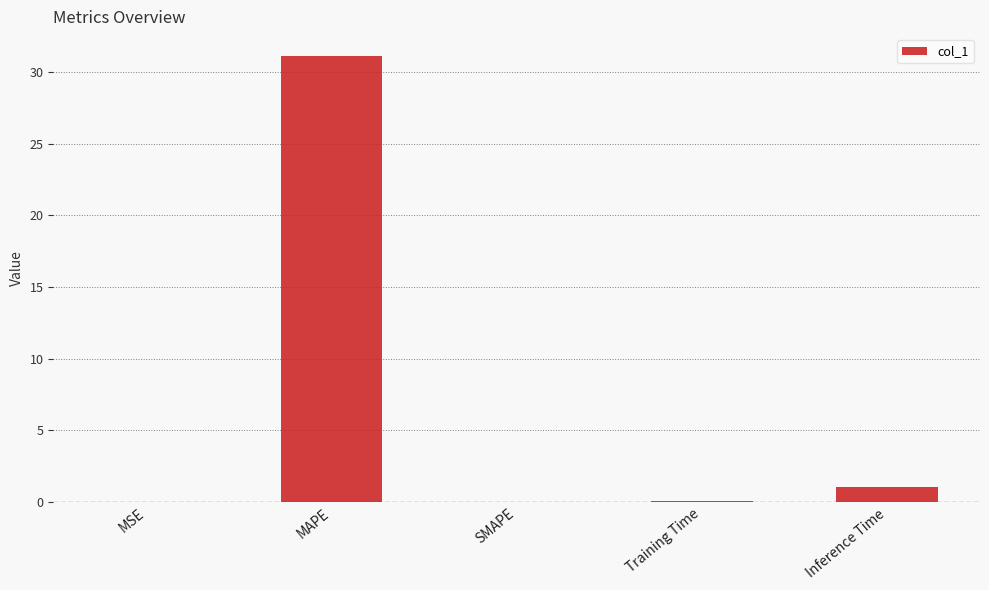

Between MAPE and MSE, which is larger?

MAPE